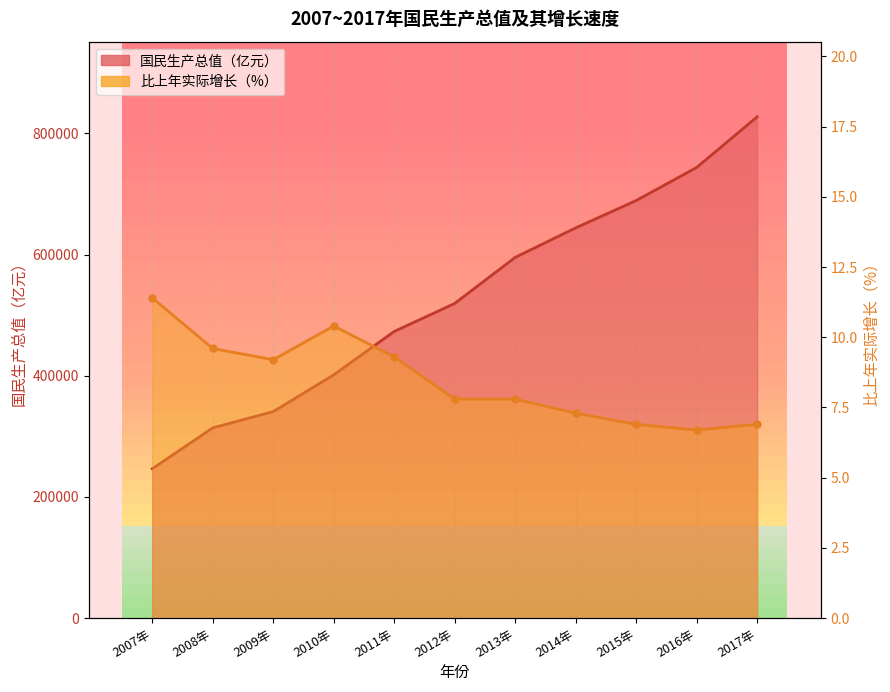

What is the sum of the 国民生产总值（亿元） values at 2012年 and 2013年?

1114566.0